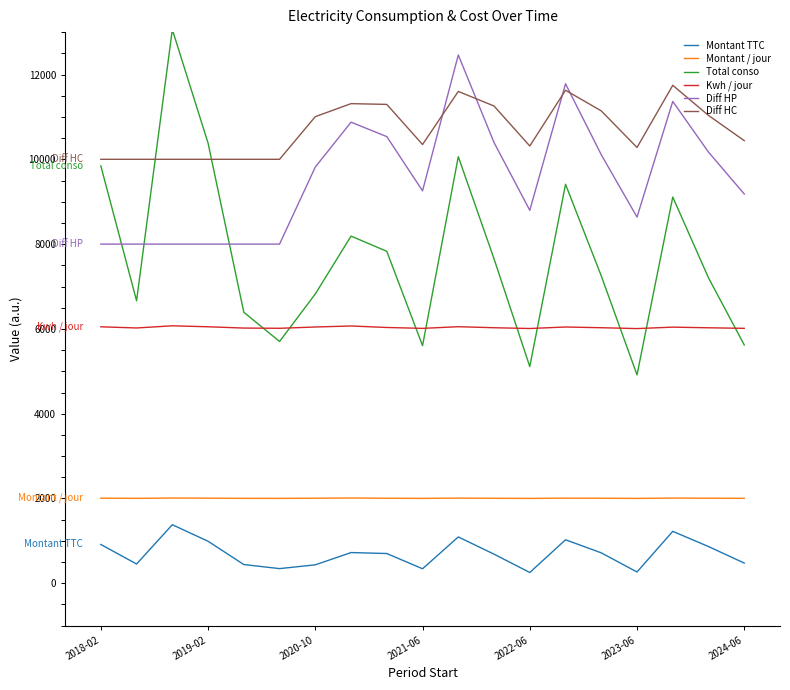

Which series has the largest total across all categories?

Diff HC